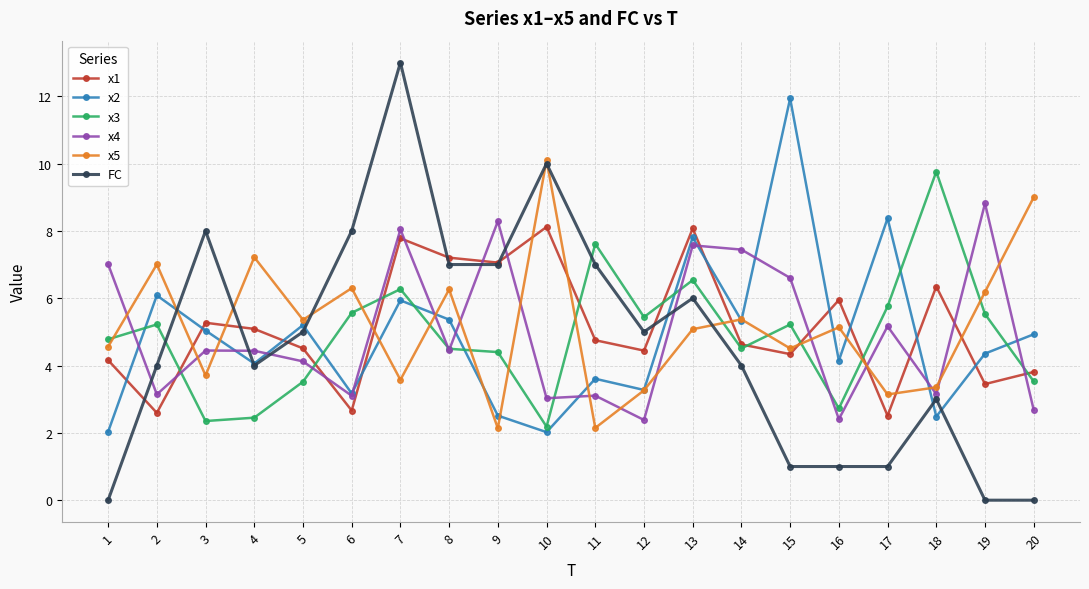

At which category is the sum across all series the highest?

7